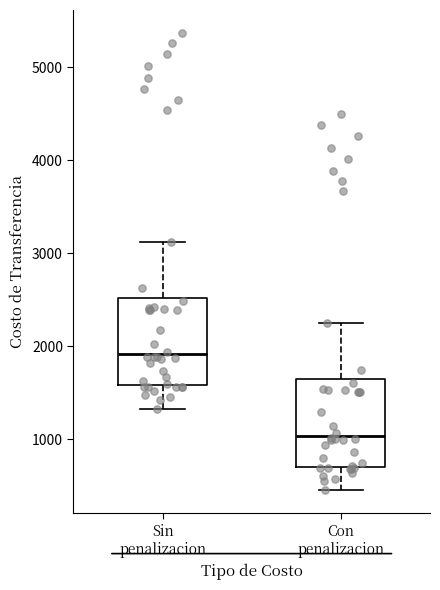

Which box's median line is the highest?

Sin penalizacion